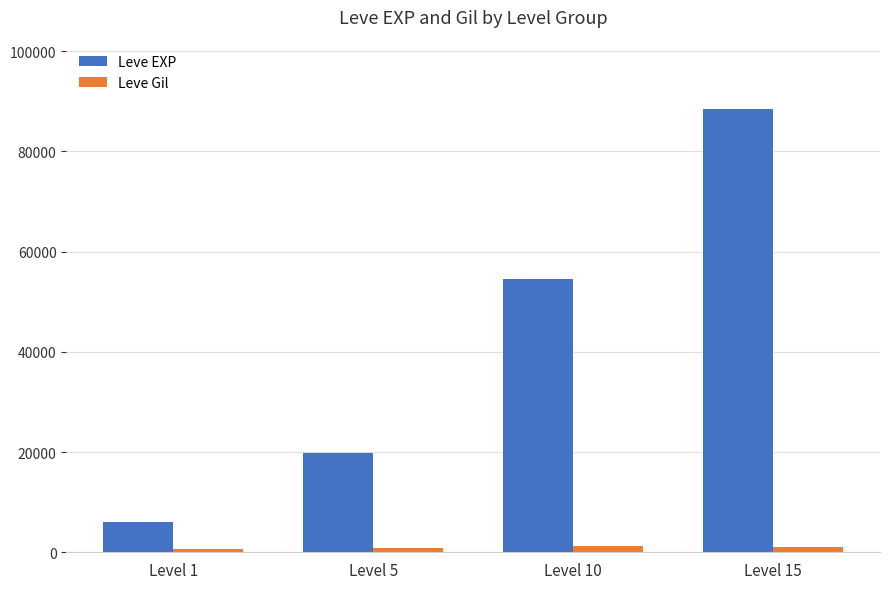

What is the difference between the maximum and second lowest values in the Leve EXP series?

68570